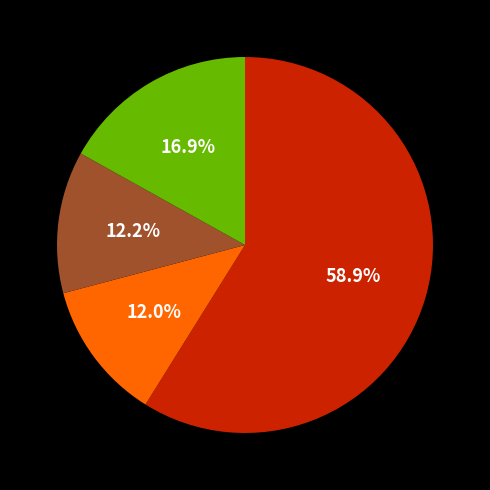

Is there any slice that represents more than half of the pie?

Yes